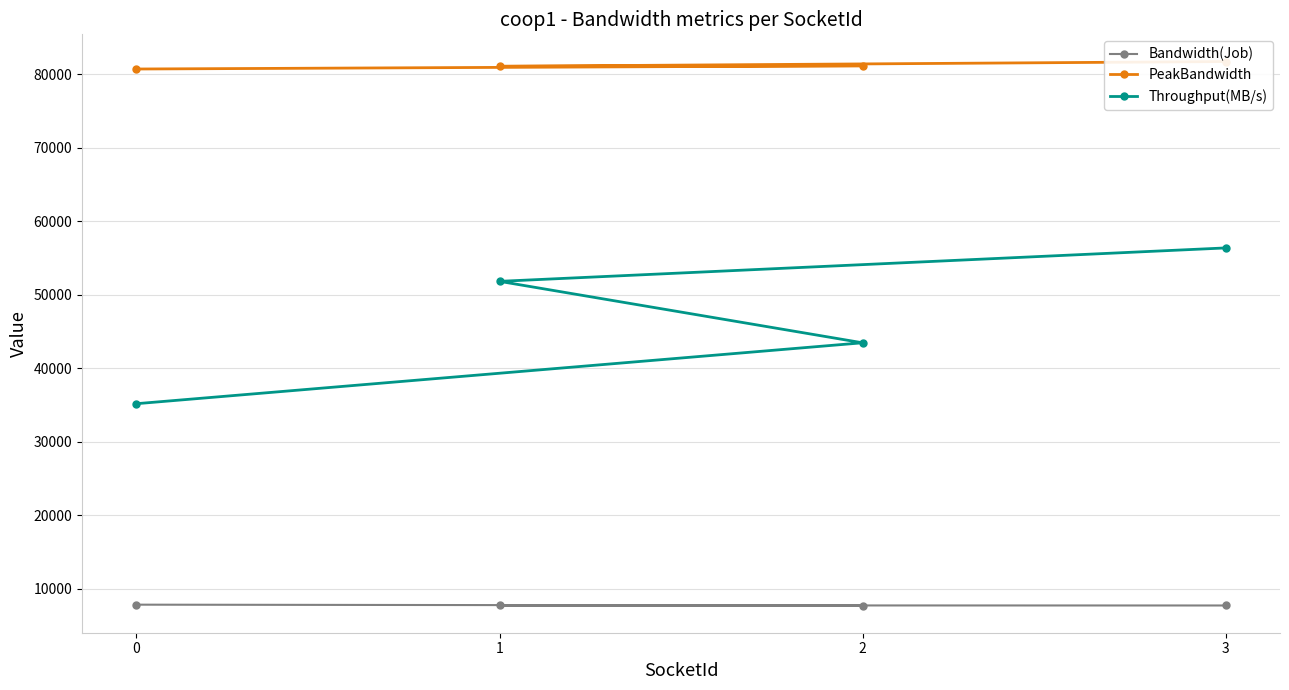

Which series has the largest total across all categories?

PeakBandwidth